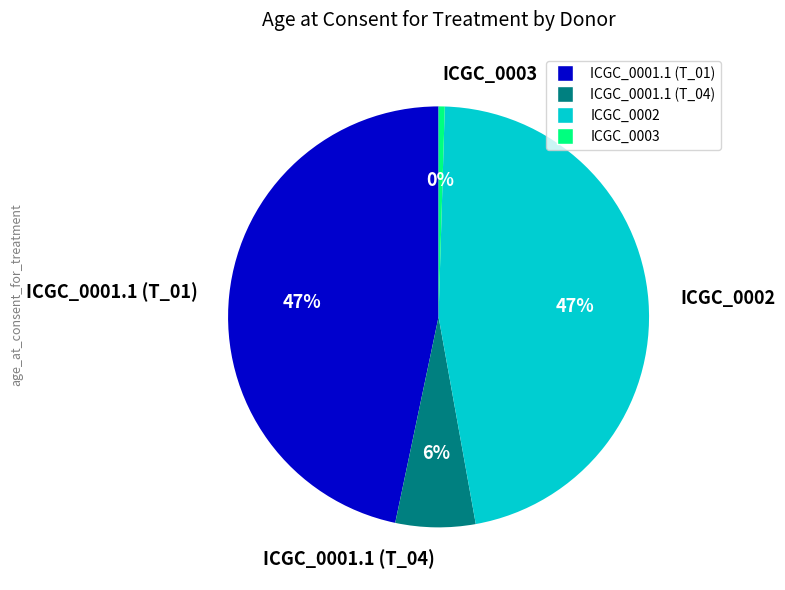

Is there a majority slice in this chart?

No